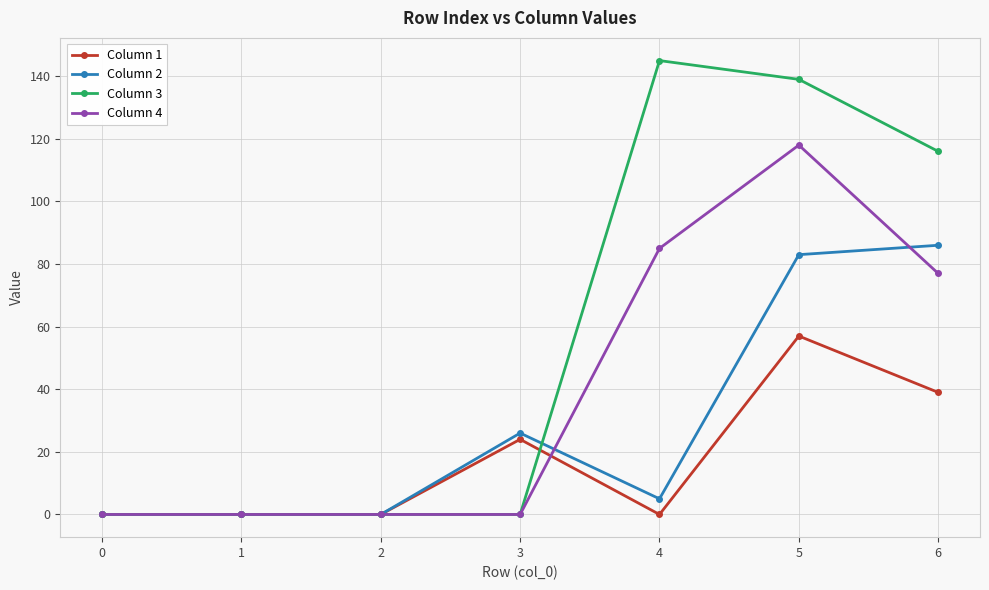

Does the chart have visible grid lines?

Yes